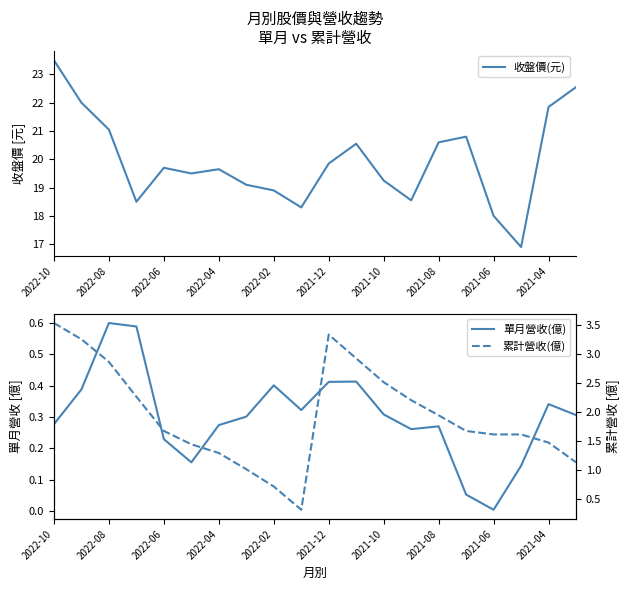

Is it true that 單月營收(億) equals 0.5 at 19?

False